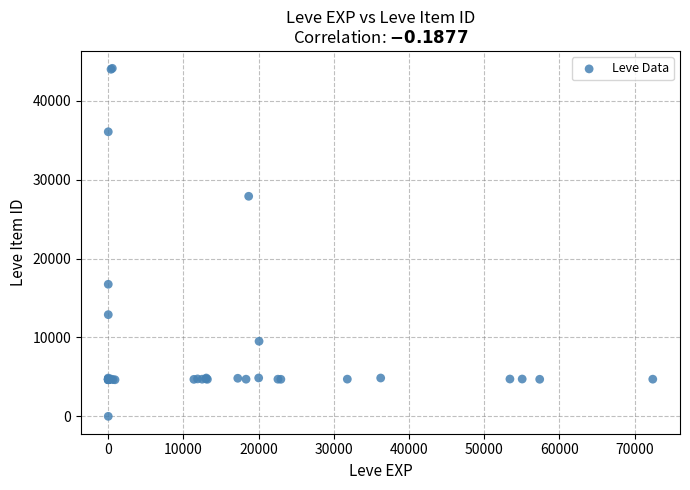

What Y value in the scatter plot is closest to 22050?

16734